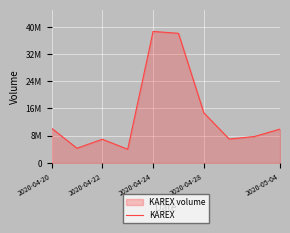

Reading right to left, what are all the values shown in this chart?

9923100	7757100	6993000	14678100	38063300	38611700	3997100	6936400	4301300	10201100